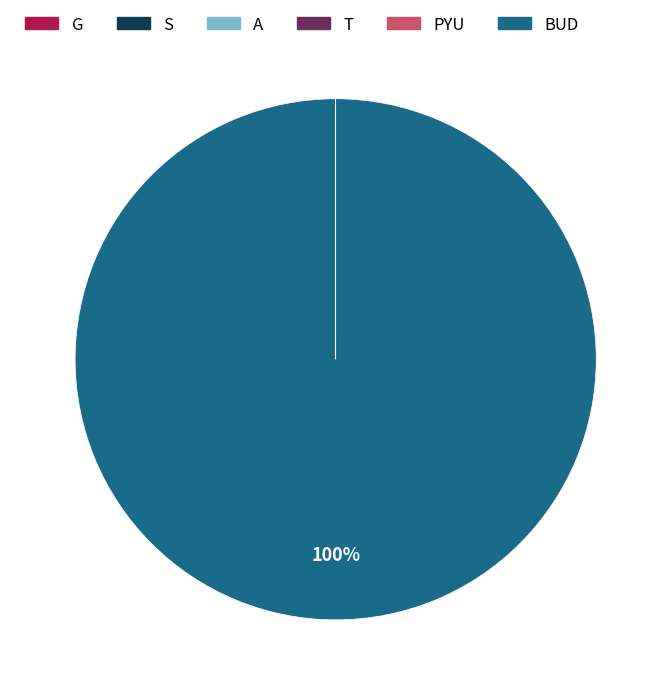

Which slice is the largest?

BUD